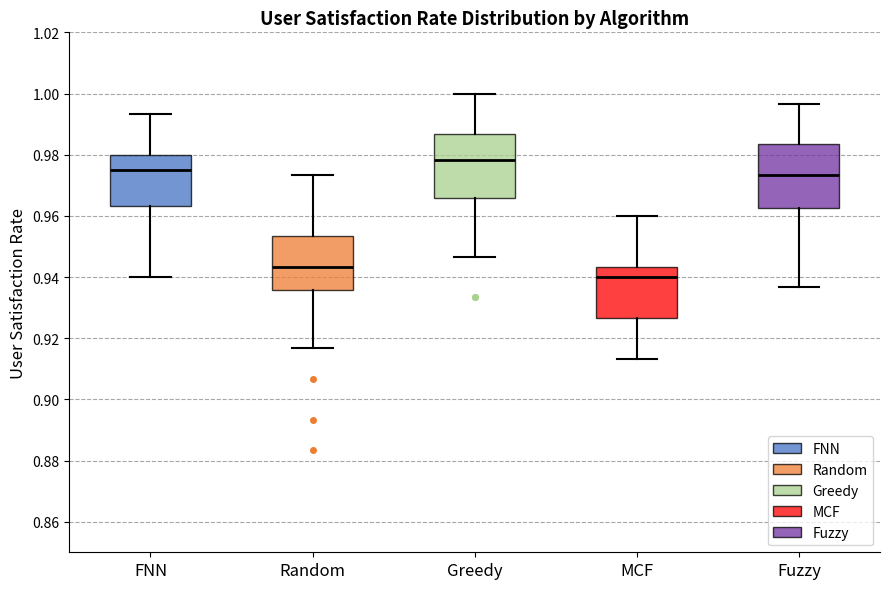

Which box has the highest median line?

Greedy